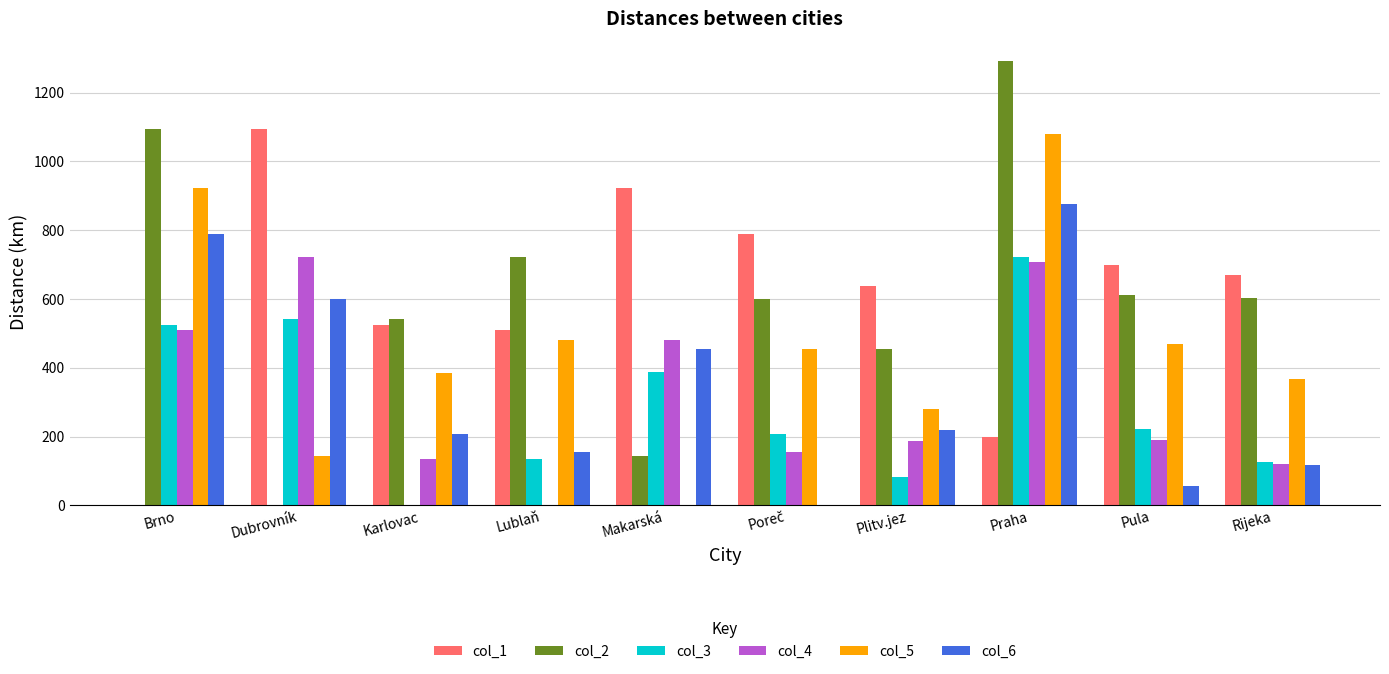

At which category is the sum across all series the highest?

Praha